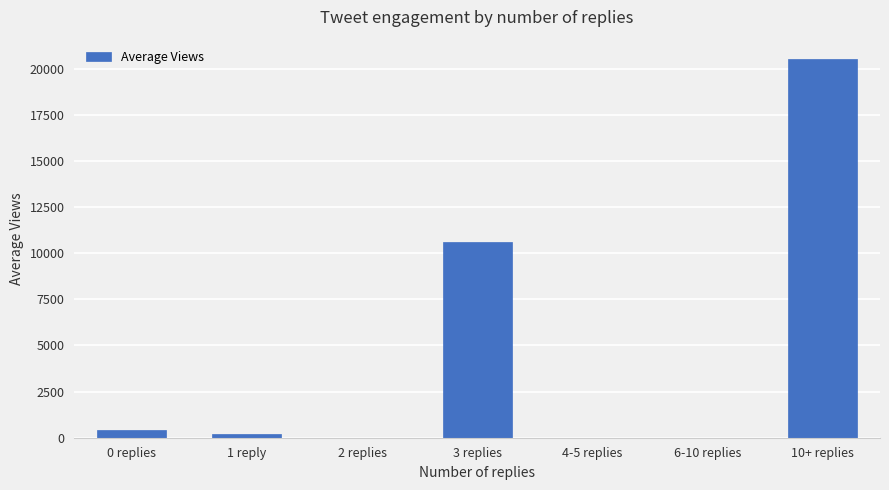

What is the sum of all values?

31759.2